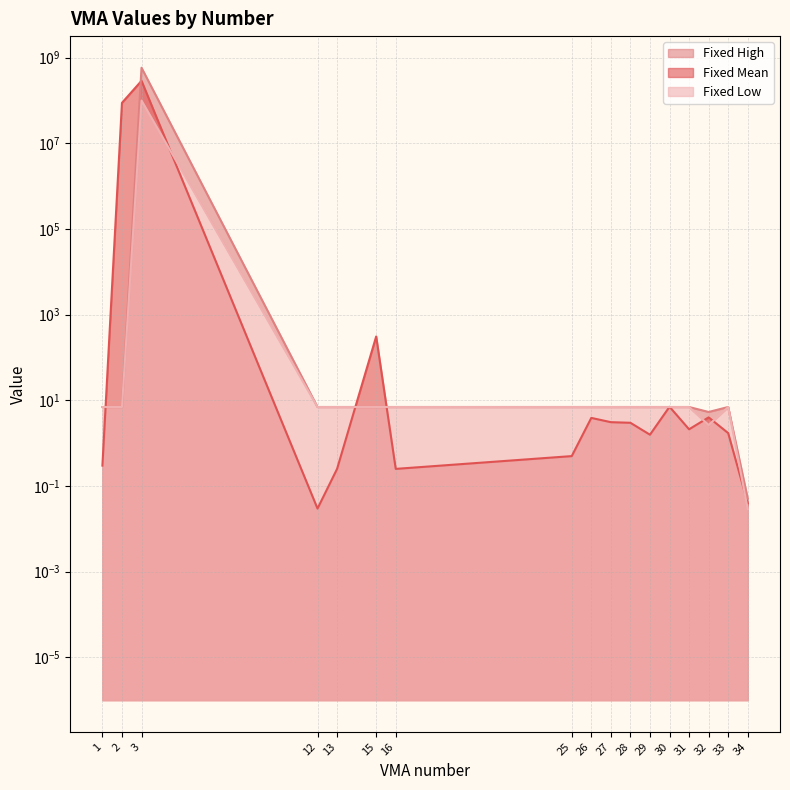

List the series in order of their overall mean, highest first.

Fixed High, Fixed Mean, Fixed Low